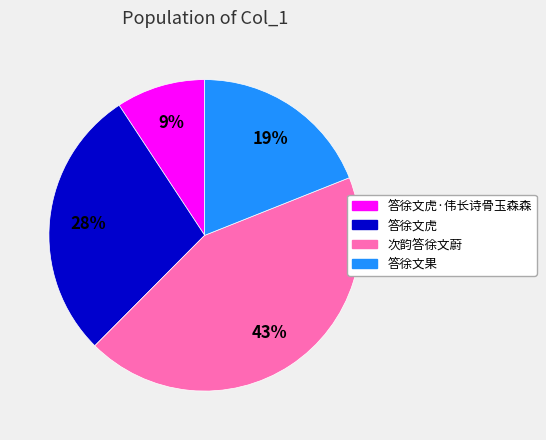

Is there a majority slice in this chart?

No